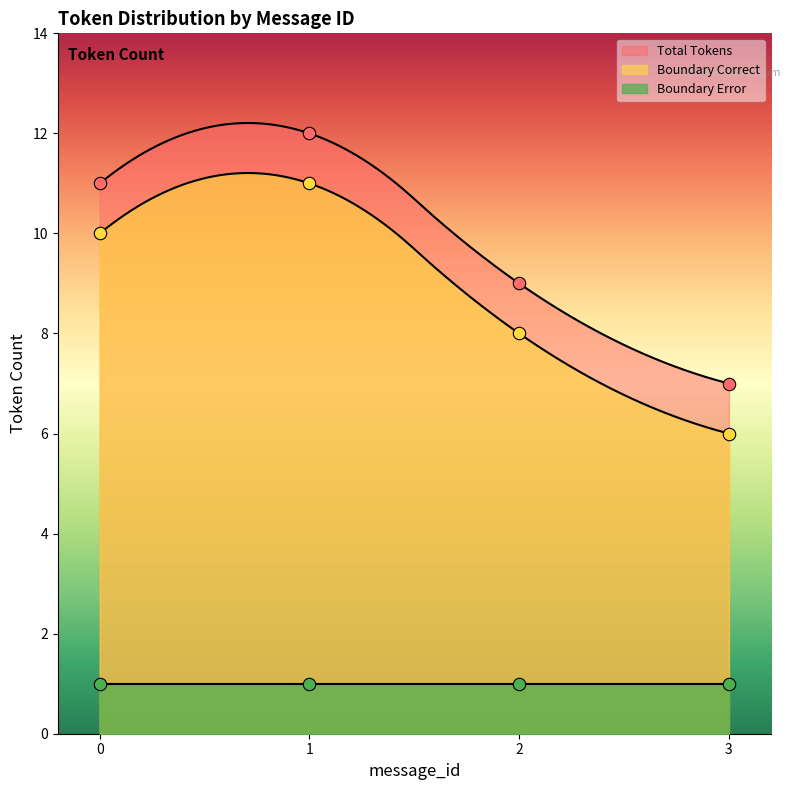

Which series has the largest Y range (max minus min)?

Correct